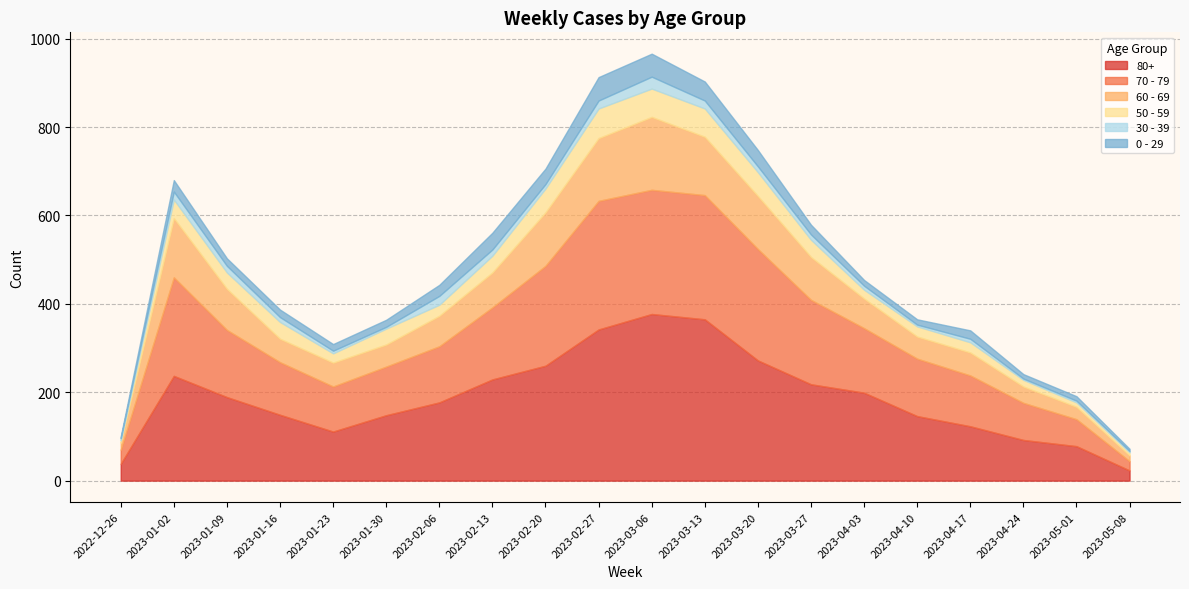

How many intersections are there between 0 - 29 and 30 - 39?

1